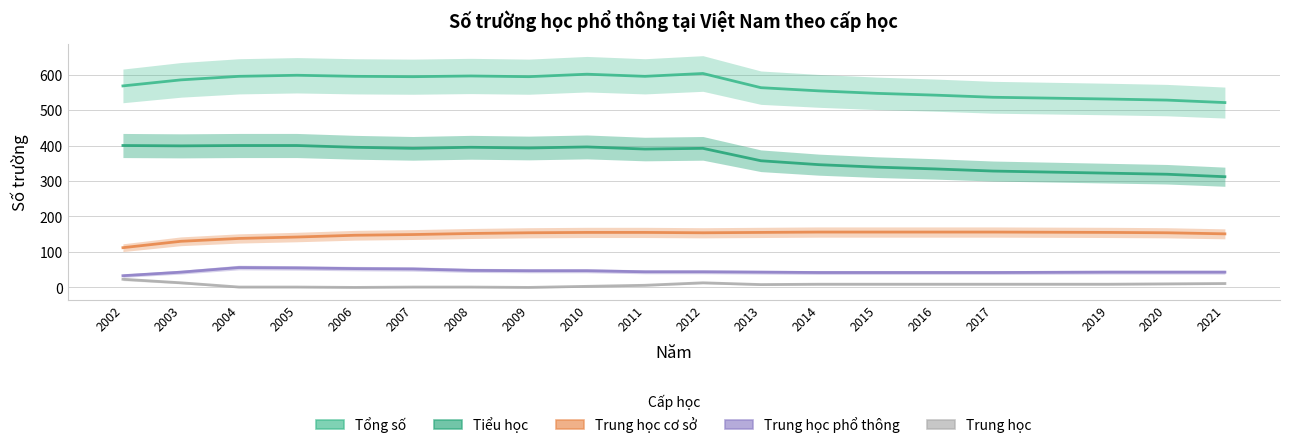

List the labels in order of Trung học value, smallest first.

2006, 2009, 2004, 2005, 2007, 2008, 2010, 2011, 2013, 2014, 2015, 2016, 2017, 2019, 2020, 2021, 2003, 2012, 2002